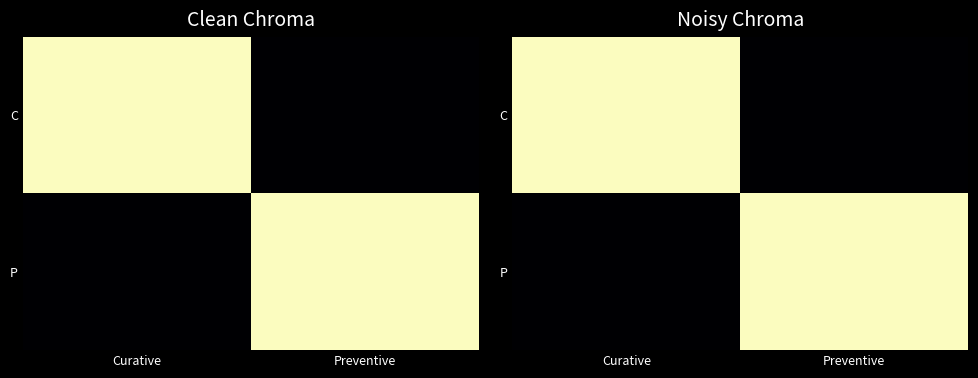

What is the difference between the C values at Curative and Preventive?

1